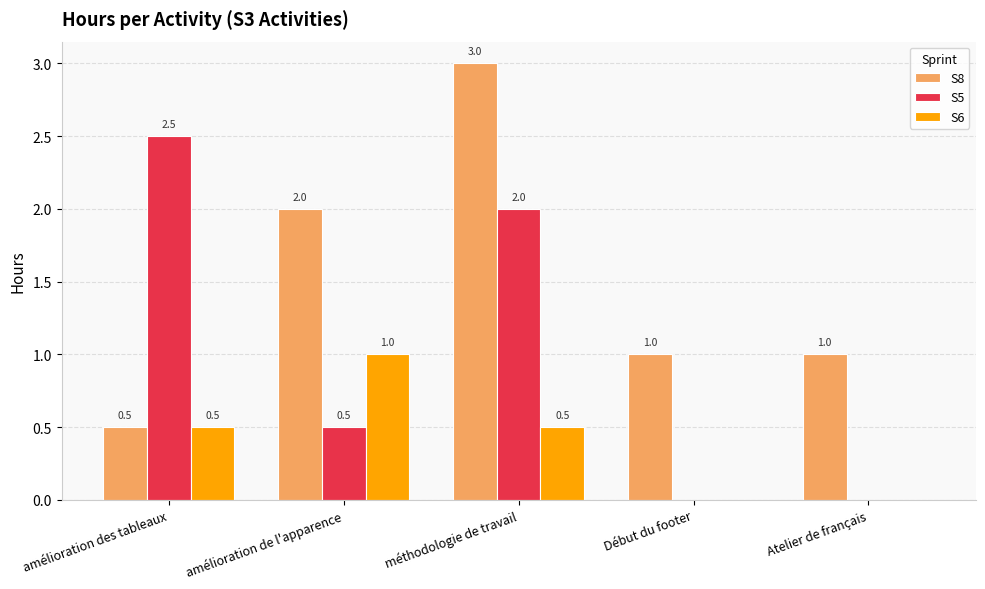

What is the sum of the S8 values at méthodologie de travail and Début du footer?

4.0